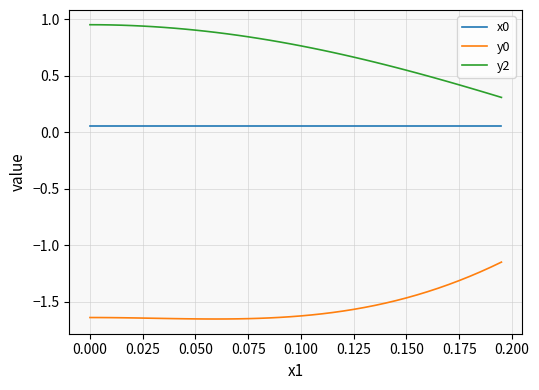

Which series has the largest total across all categories?

y2